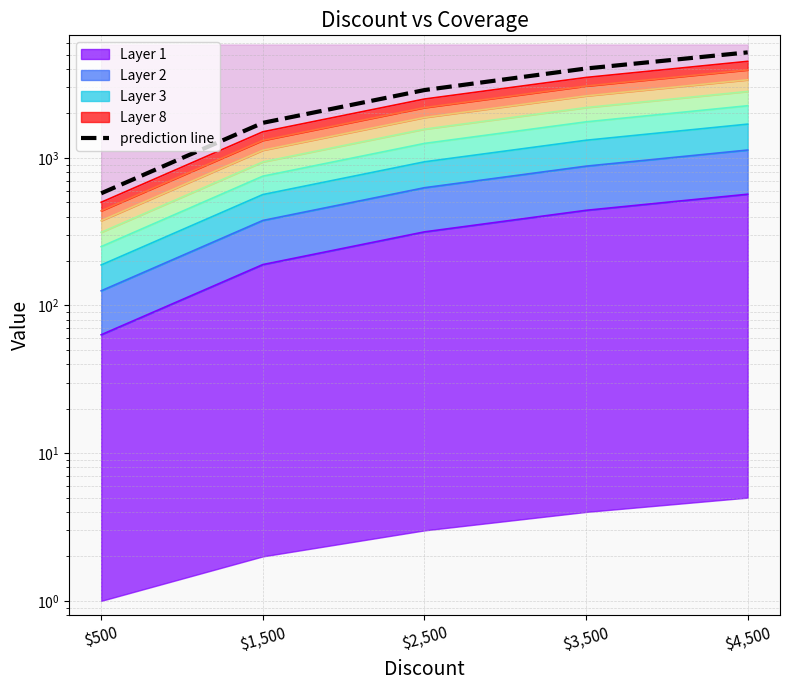

What is the maximum value shown in the chart?

5175.0